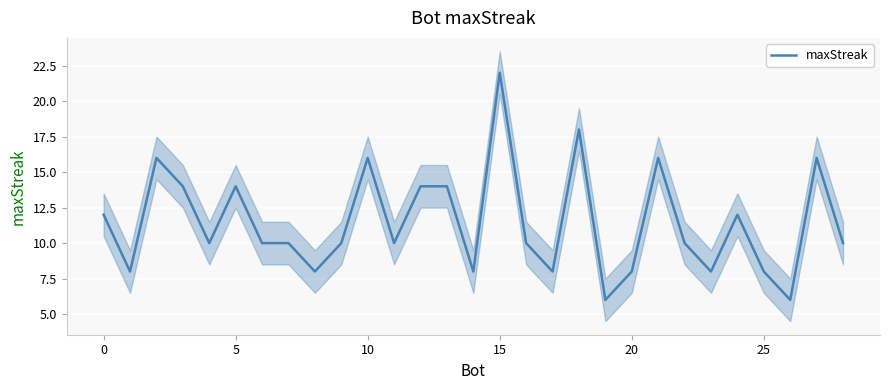

How many points are higher than both their immediate neighbors (excluding endpoints)?

8